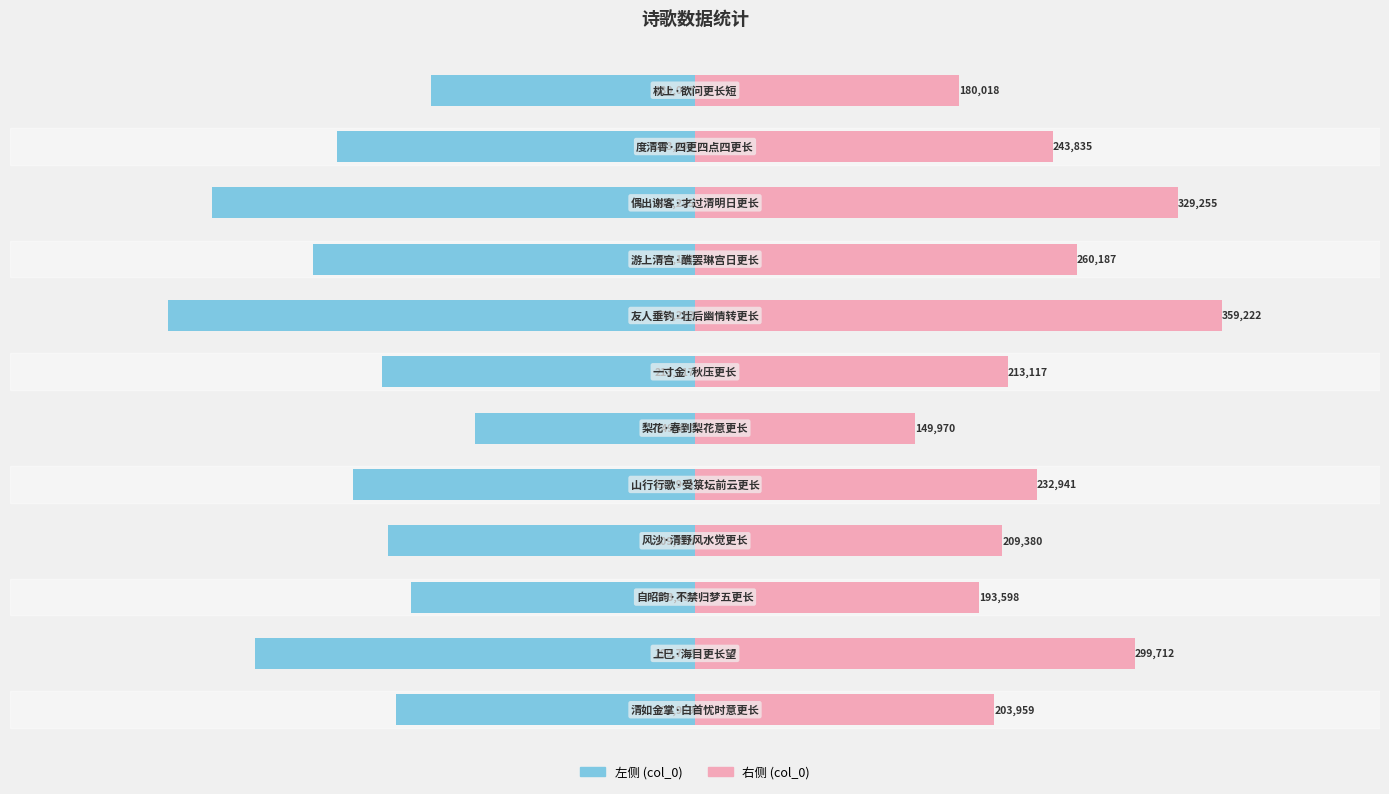

How many bars are there in each group?

2